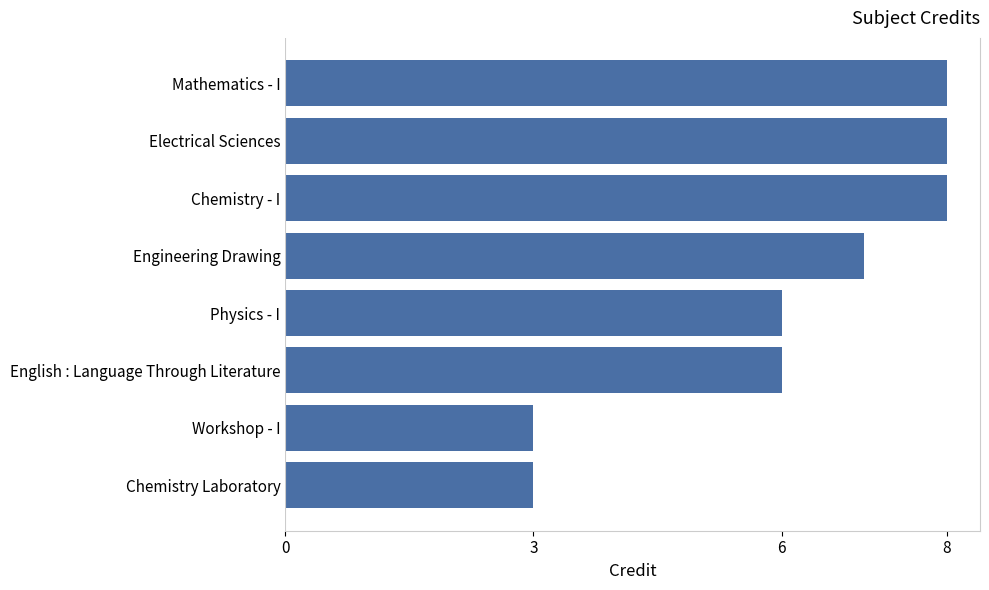

What is the minimum value shown in the chart?

3